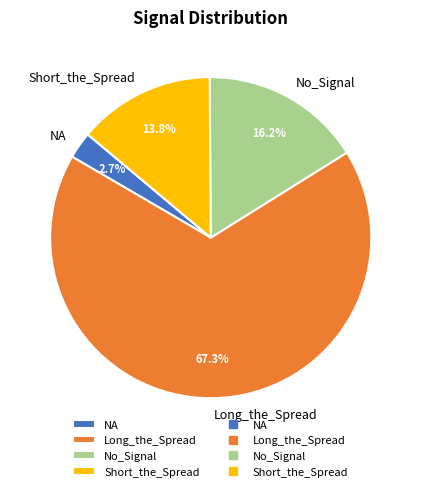

To the nearest percent, what is the average slice percentage?

25%